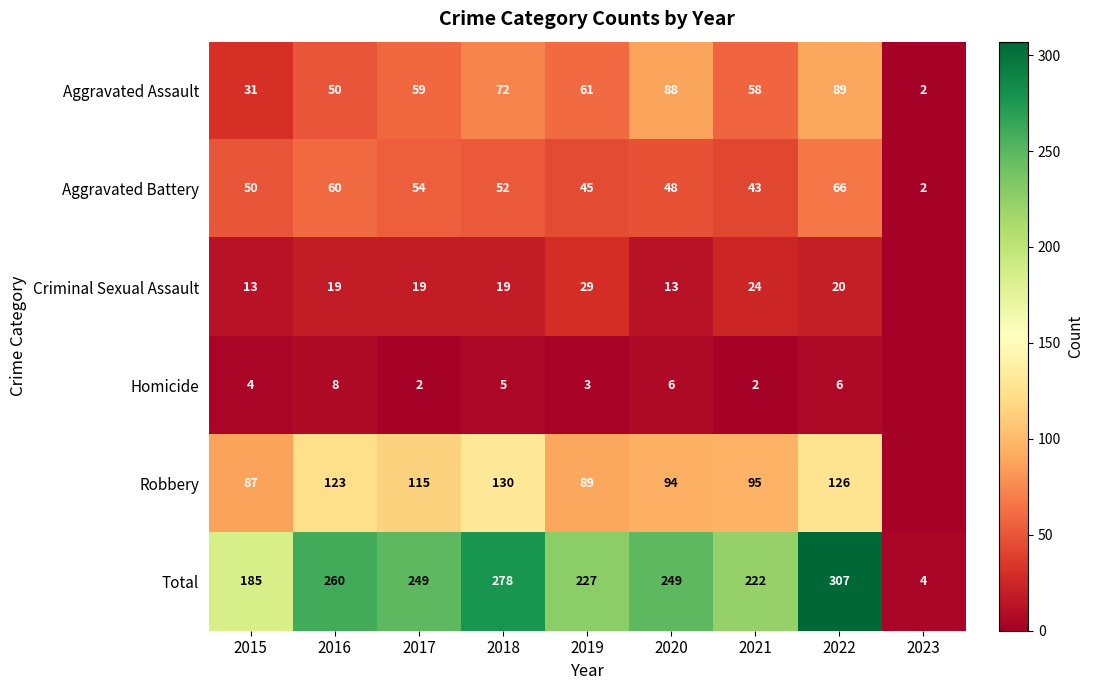

Read the Total value at 2021, to the nearest 10.

220